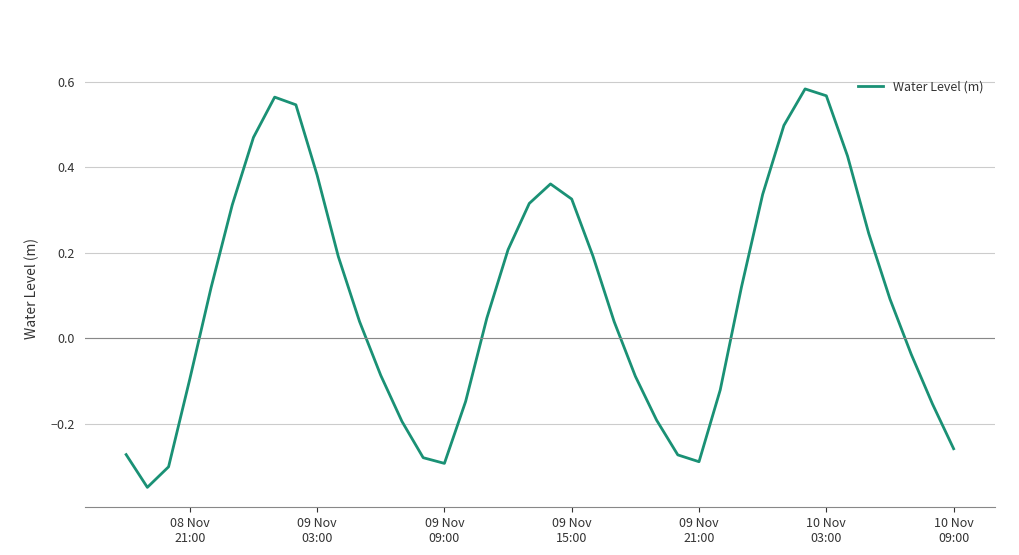

What is the sum of all values?

3.5